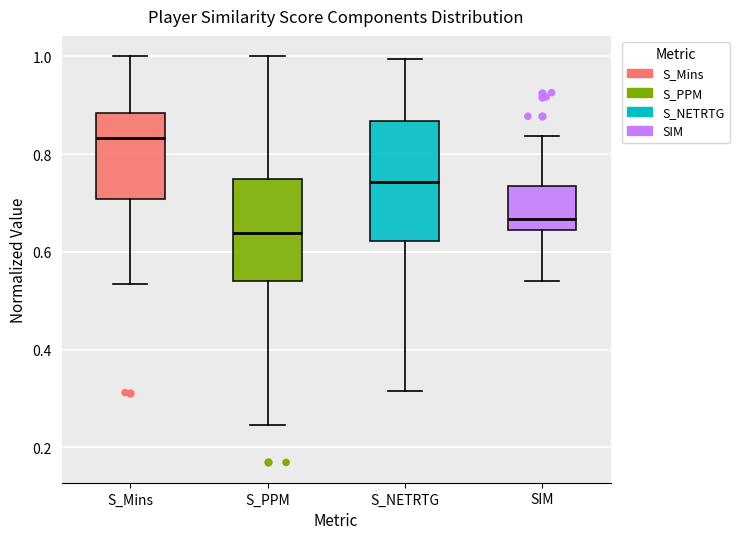

Where is the lower edge of the box for SIM on the y-axis? The values are not printed on the chart, so give them approximately, as read against the axis.

0.64